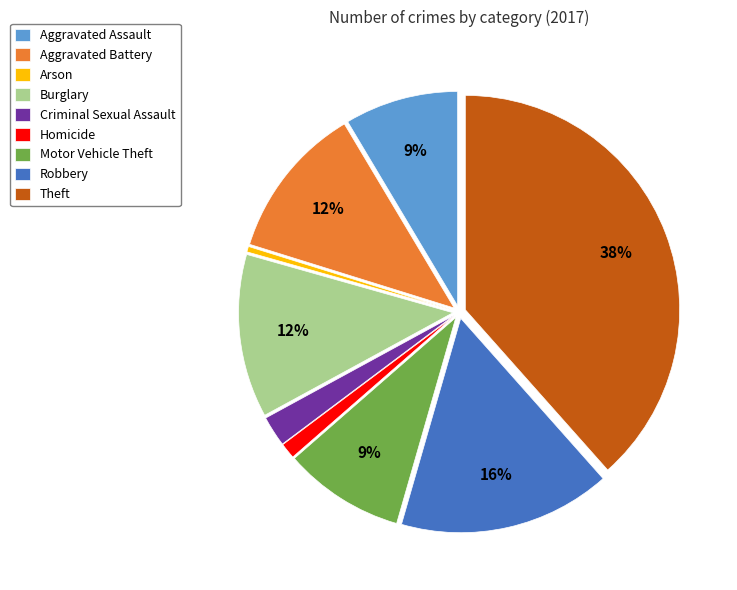

To the nearest percent, what is the average slice percentage?

11%